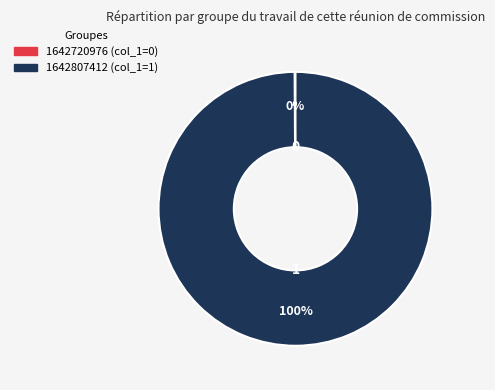

True or false: 1642807412 accounts for 91% of the total.

False